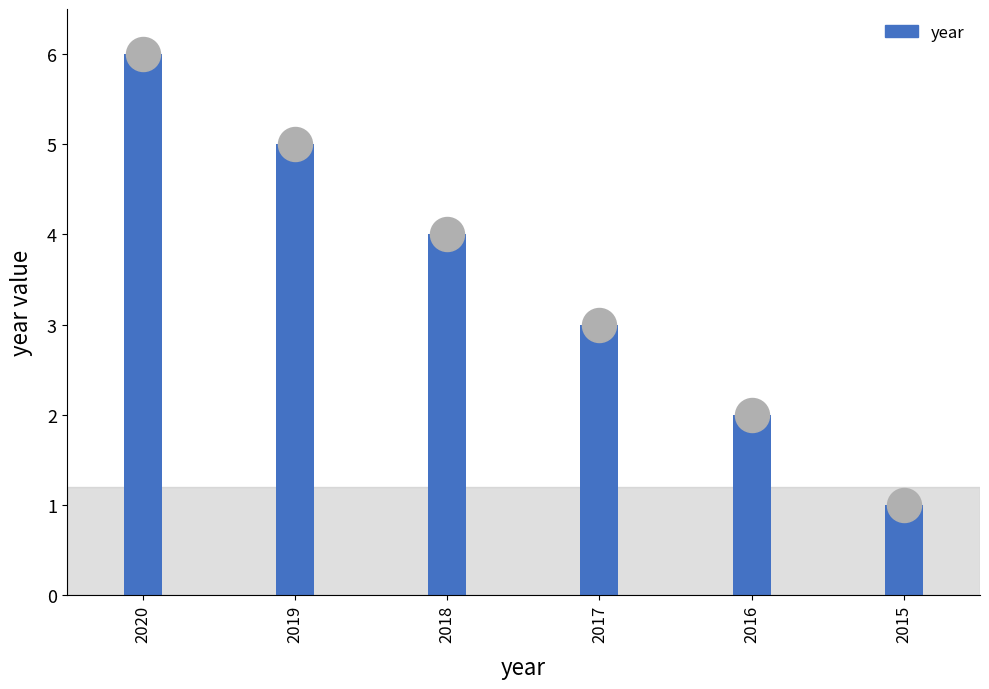

Between 2019 and 2016, which is larger?

2019